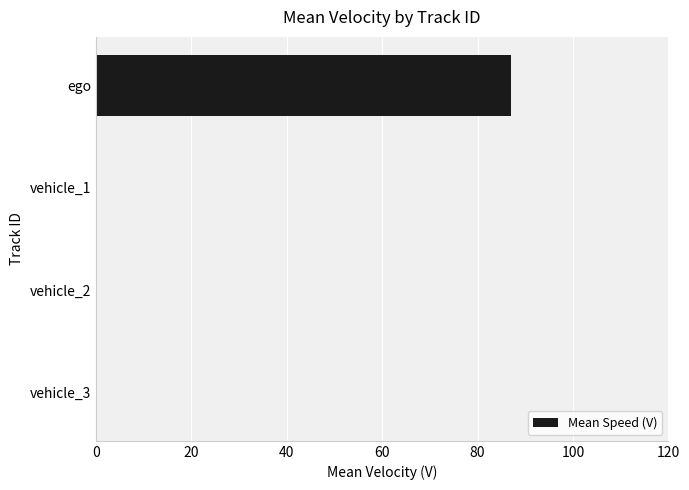

Count the number of data series in this chart.

1